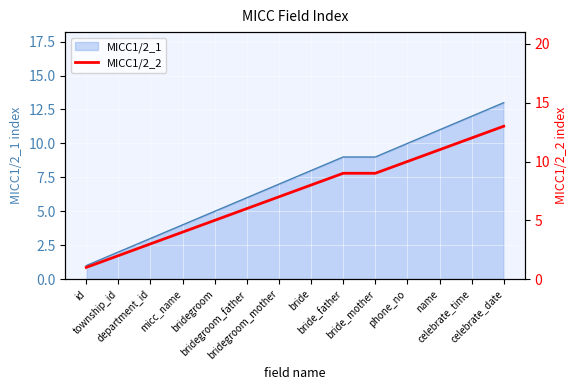

What is the value of the 14th point from the left?

13